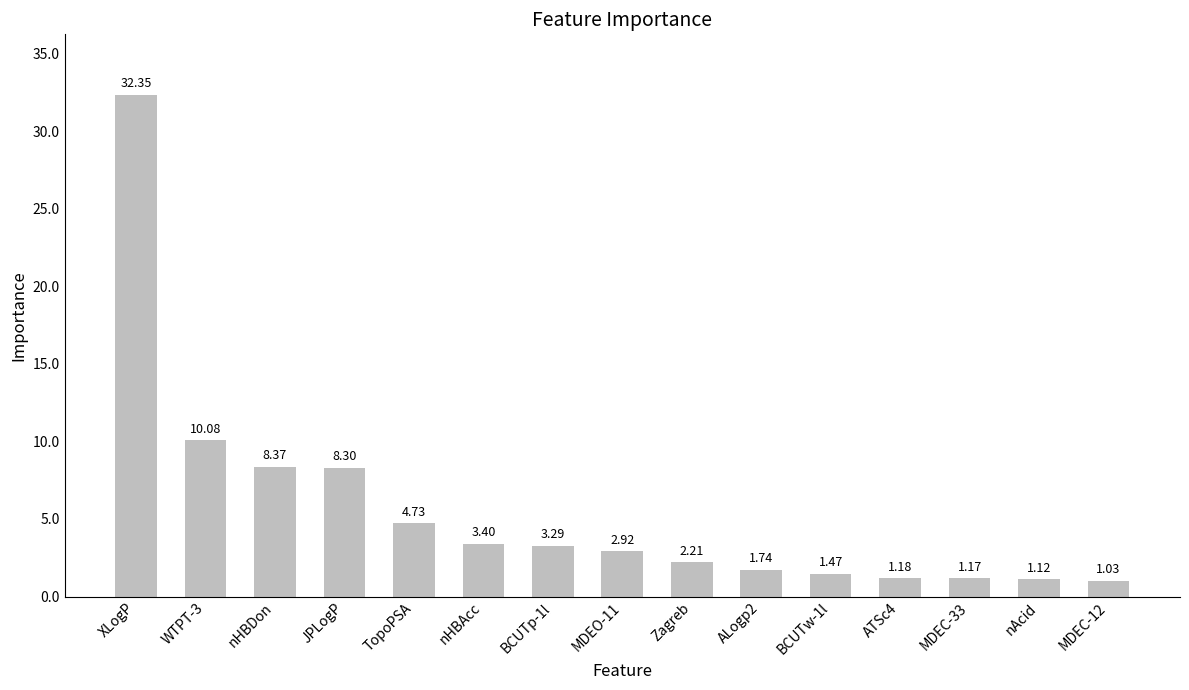

What is the difference between the second highest and minimum values?

9.0